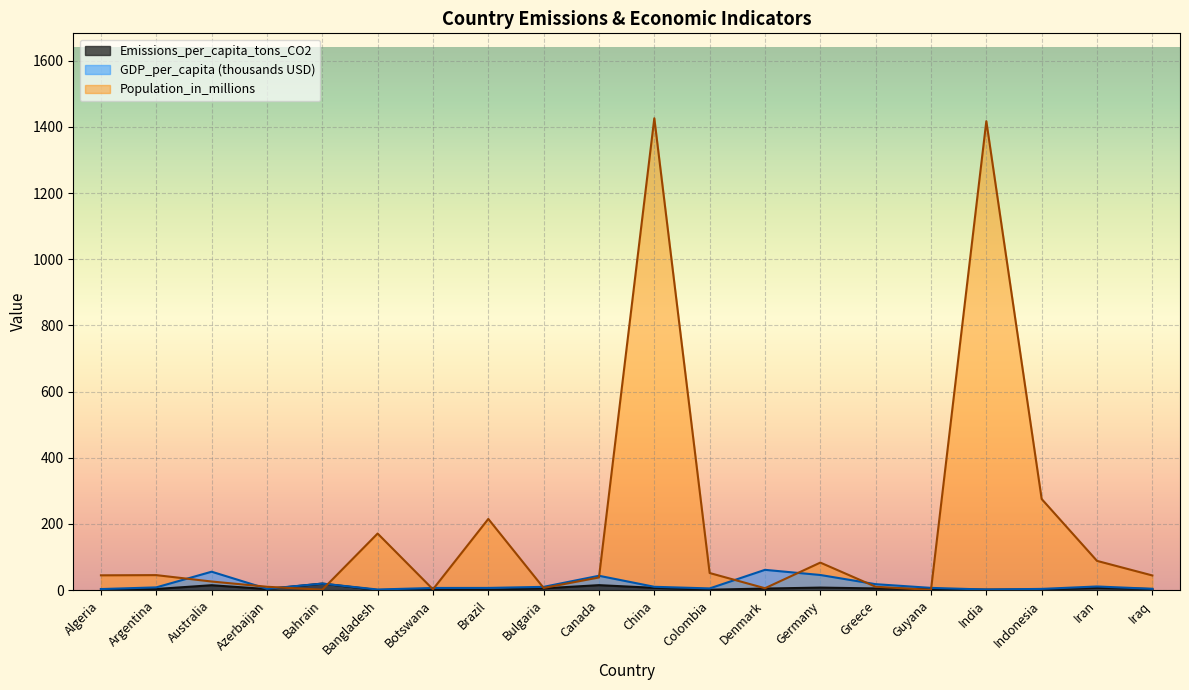

The Emissions_per_capita_tons_CO2 series shows 2.2 at Indonesia. True or false?

True